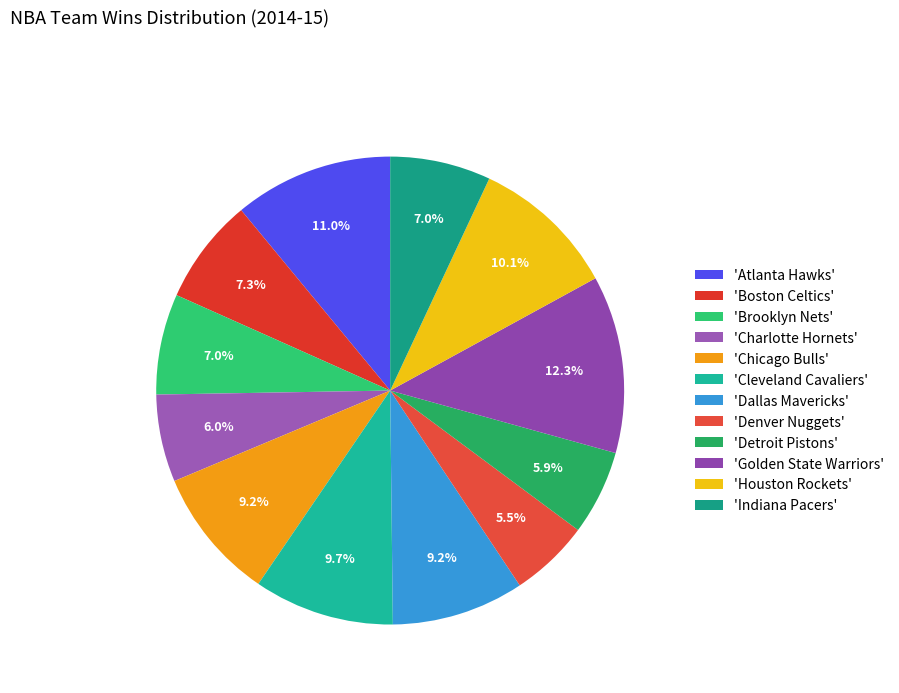

Which slice is the largest?

'Golden State Warriors'